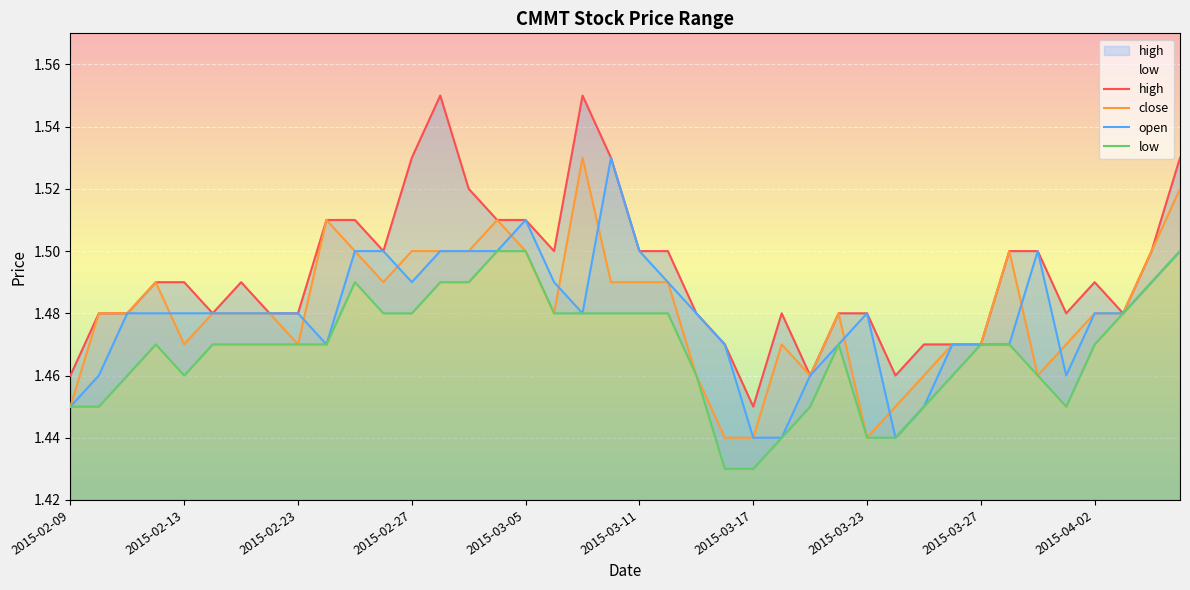

What is the sum of the high values at 2015-02-12 and 2015-03-19?

3.0